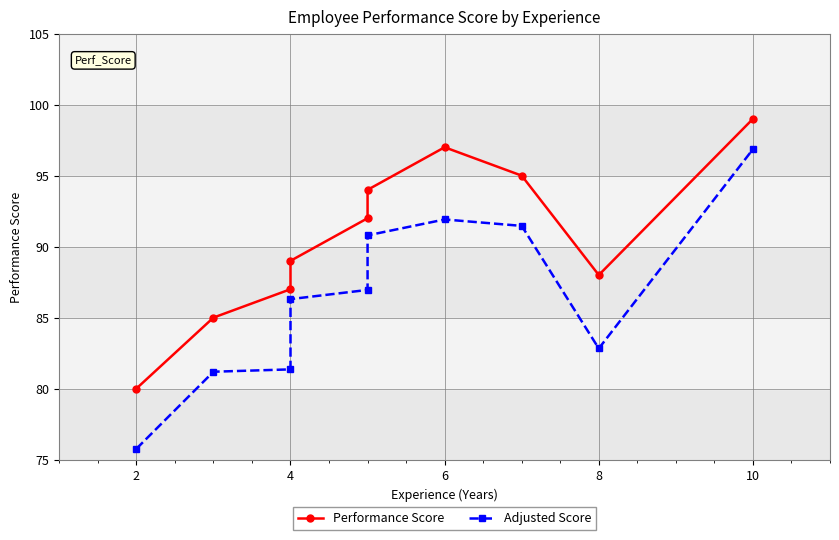

How many series are shown in this chart?

2